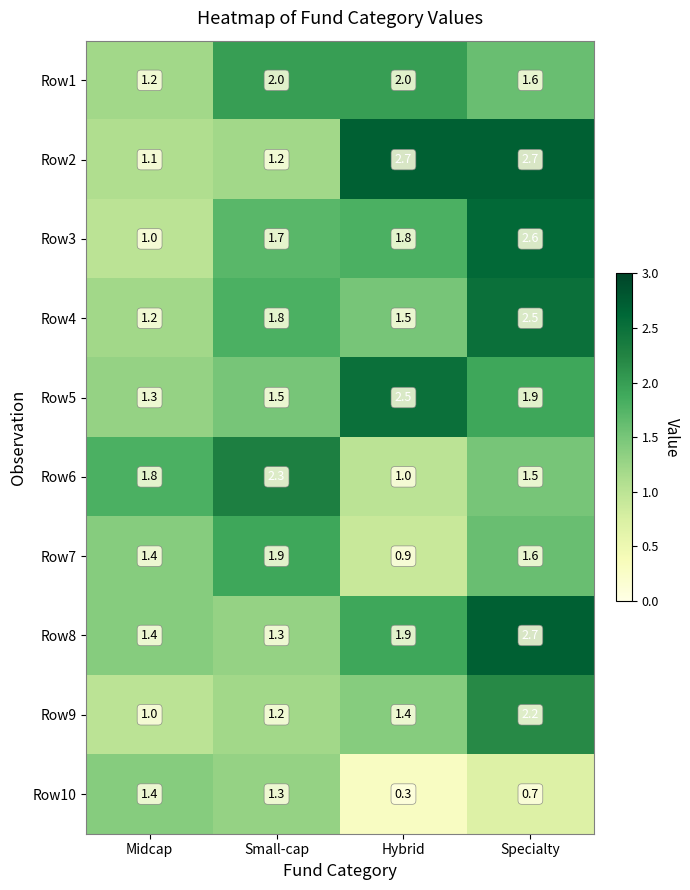

Which series changed the most between Midcap and Hybrid?

Row2